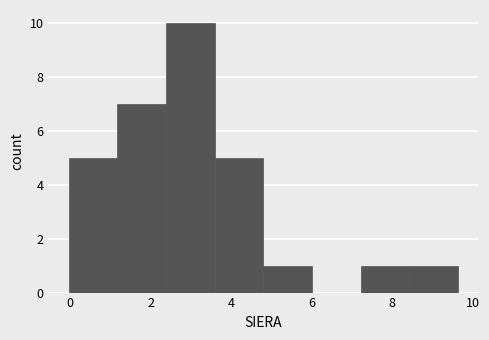

Reading left to right, transcribe this chart: for each bar, give the range it covers on the x-axis and its height. Neither the bar edges nor the heights are printed on the chart, so give them approximately, as read against the axes.

0.0 to 1.2: 5
1.2 to 2.4: 7
2.4 to 3.6: 10
3.6 to 4.8: 5
4.8 to 6.0: 1
6.0 to 7.2: 0
7.2 to 8.4: 1
8.4 to 9.6: 1